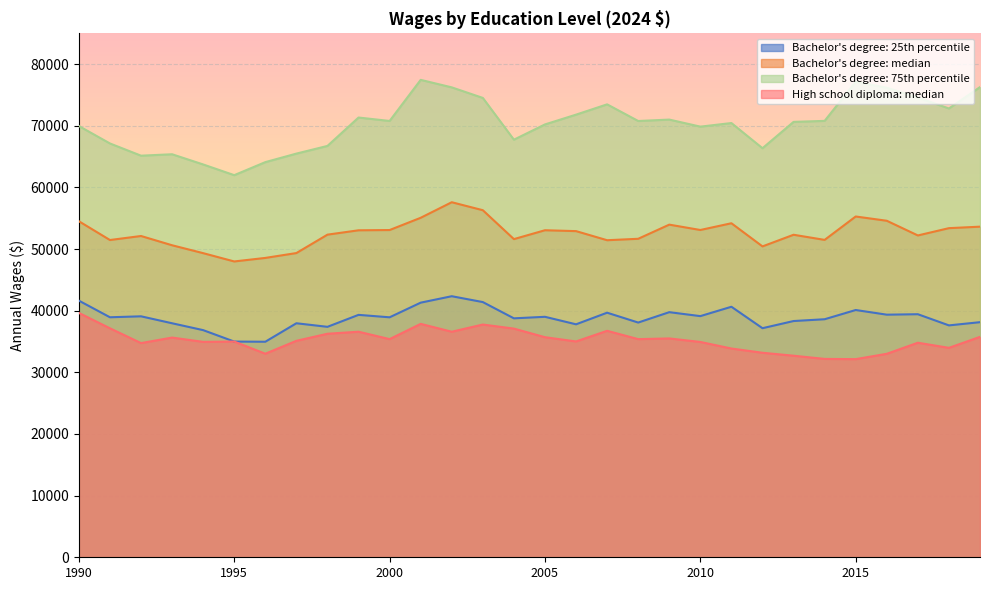

What is the difference between the maximum and second lowest values in the Bachelor's degree: median series?

9034